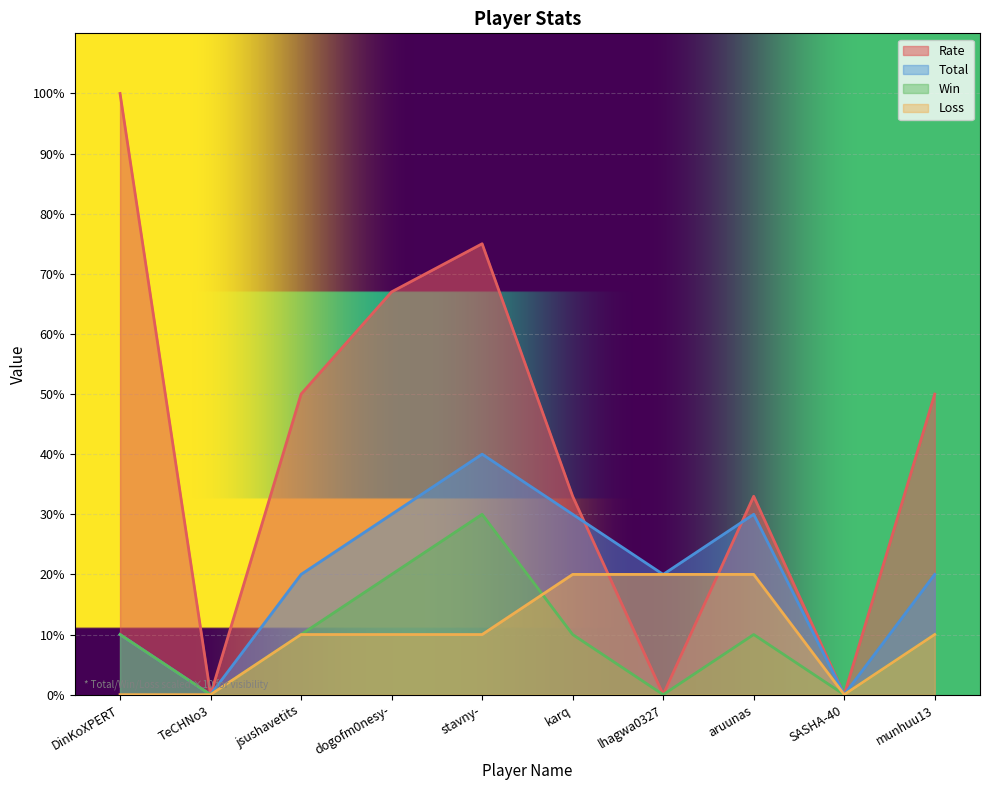

Reading left to right, what are all the values shown in this chart?

Rate: DinKoXPERT=100	TeCHNo3=0	jsushavetits=50	dogofm0nesy-=67	stavny-=75	karq=33	lhagwa0327=0	aruunas=33	SASHA-40=0	munhuu13=50
Total: DinKoXPERT=10	TeCHNo3=0	jsushavetits=20	dogofm0nesy-=30	stavny-=40	karq=30	lhagwa0327=20	aruunas=30	SASHA-40=0	munhuu13=20
Win: DinKoXPERT=10	TeCHNo3=0	jsushavetits=10	dogofm0nesy-=20	stavny-=30	karq=10	lhagwa0327=0	aruunas=10	SASHA-40=0	munhuu13=10
Loss: DinKoXPERT=0	TeCHNo3=0	jsushavetits=10	dogofm0nesy-=10	stavny-=10	karq=20	lhagwa0327=20	aruunas=20	SASHA-40=0	munhuu13=10